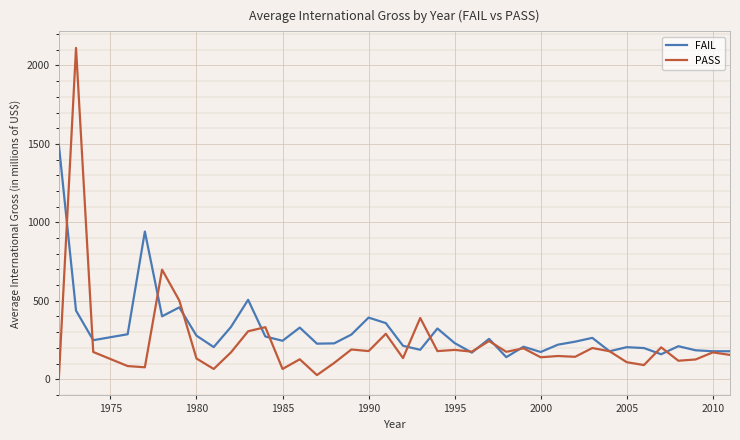

List the series in order of their peak value, highest first.

PASS, FAIL